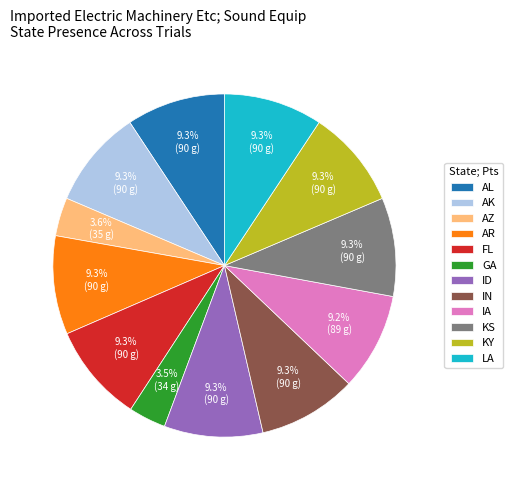

Approximately how many times larger is the value at AR compared to FL?

1.0